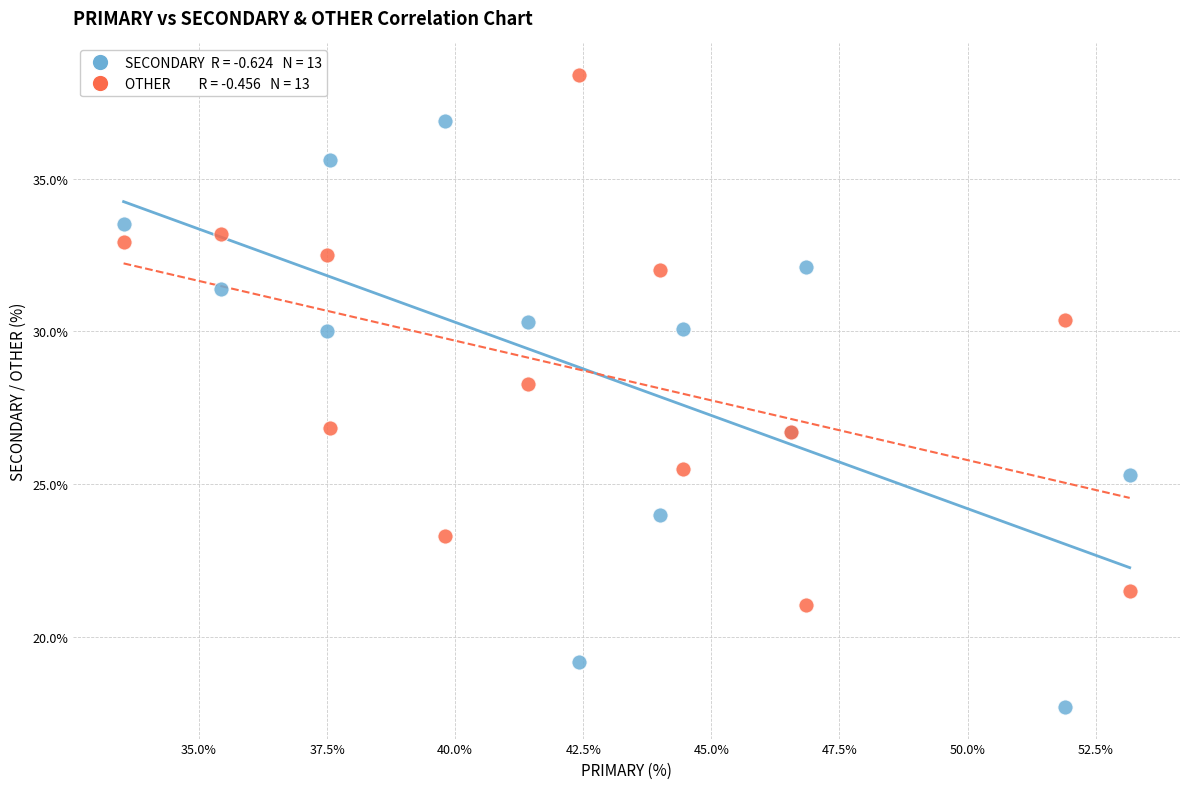

Across all series, what Y value is closest to 28?

28.3